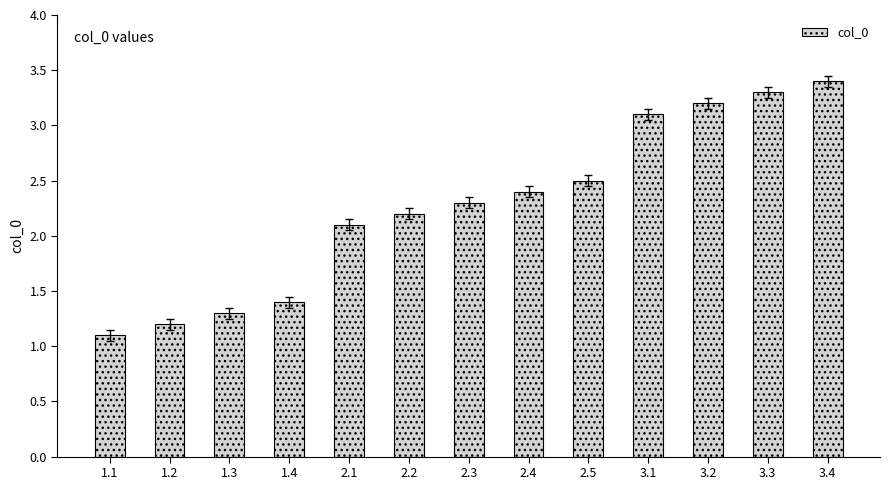

List the labels in order of value, largest first.

3.4, 3.3, 3.2, 3.1, 2.5, 2.4, 2.3, 2.2, 2.1, 1.4, 1.3, 1.2, 1.1